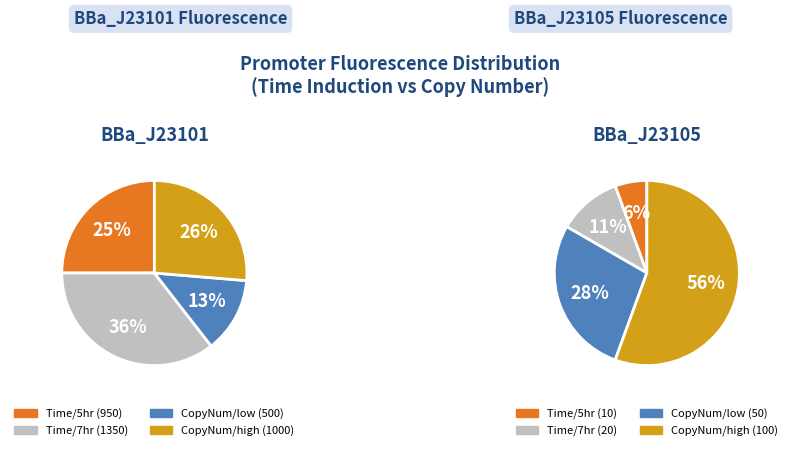

Does any single category account for the majority?

No